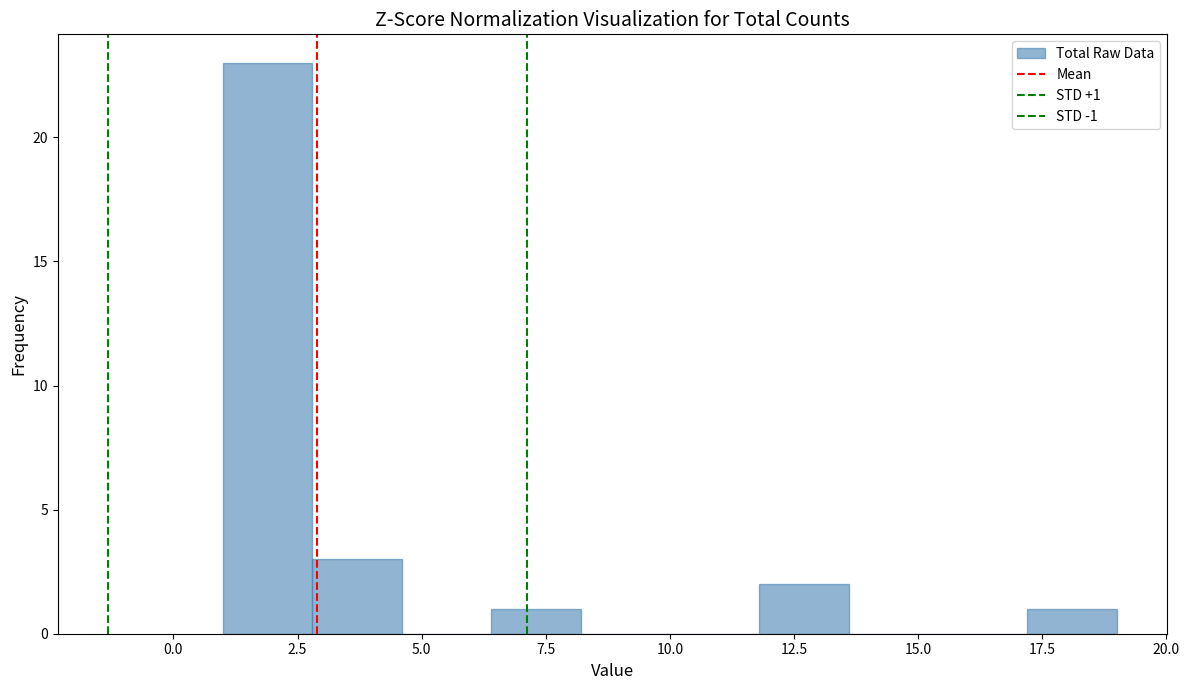

Read against the x-axis, roughly where is the centre of the tallest bar?

2.0